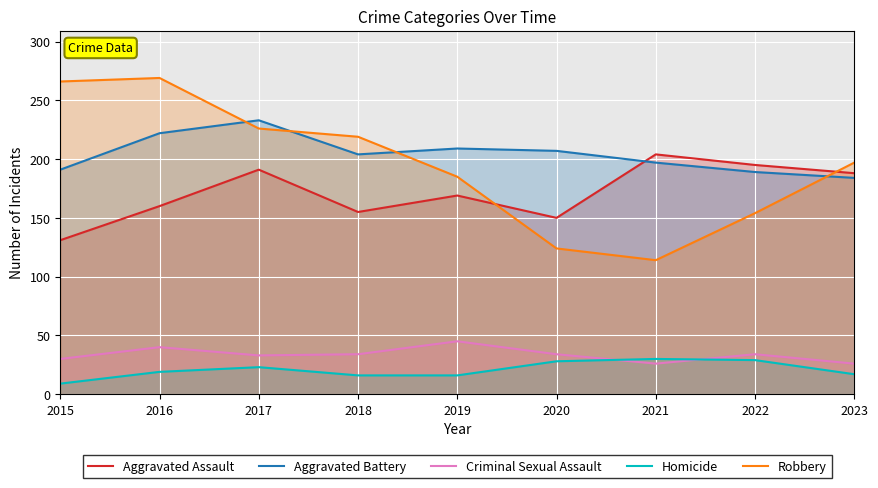

What is the maximum value shown in the chart?

269